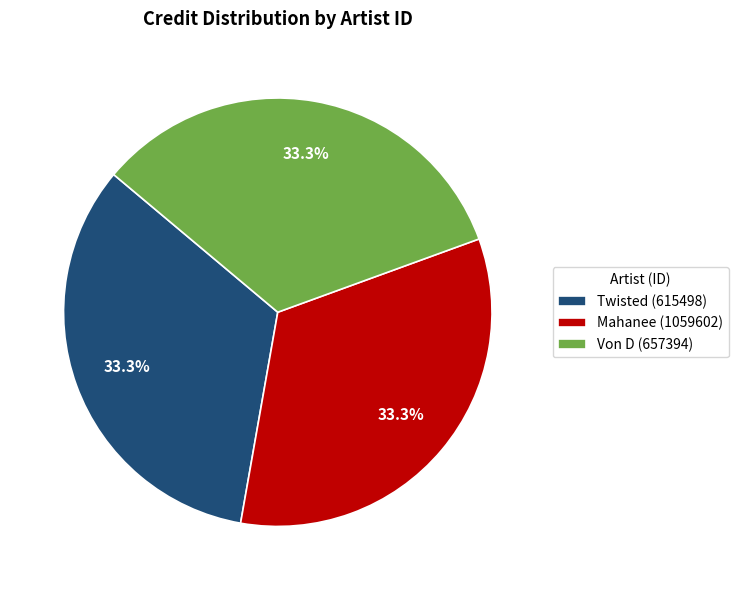

Is there a majority slice in this chart?

No